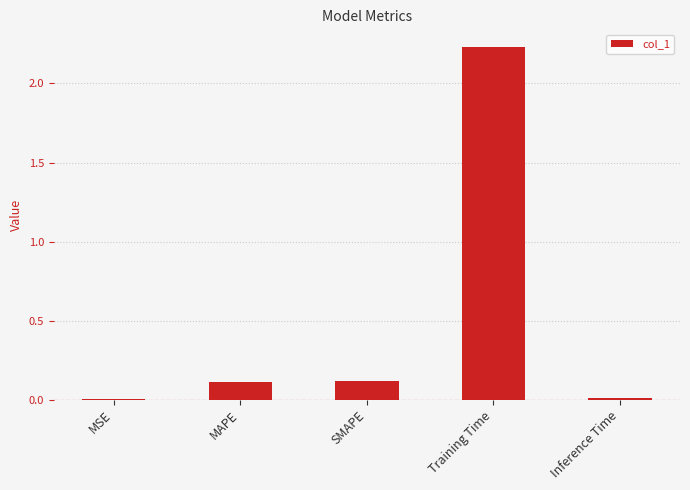

The value at MSE is 0.0. True or false?

True